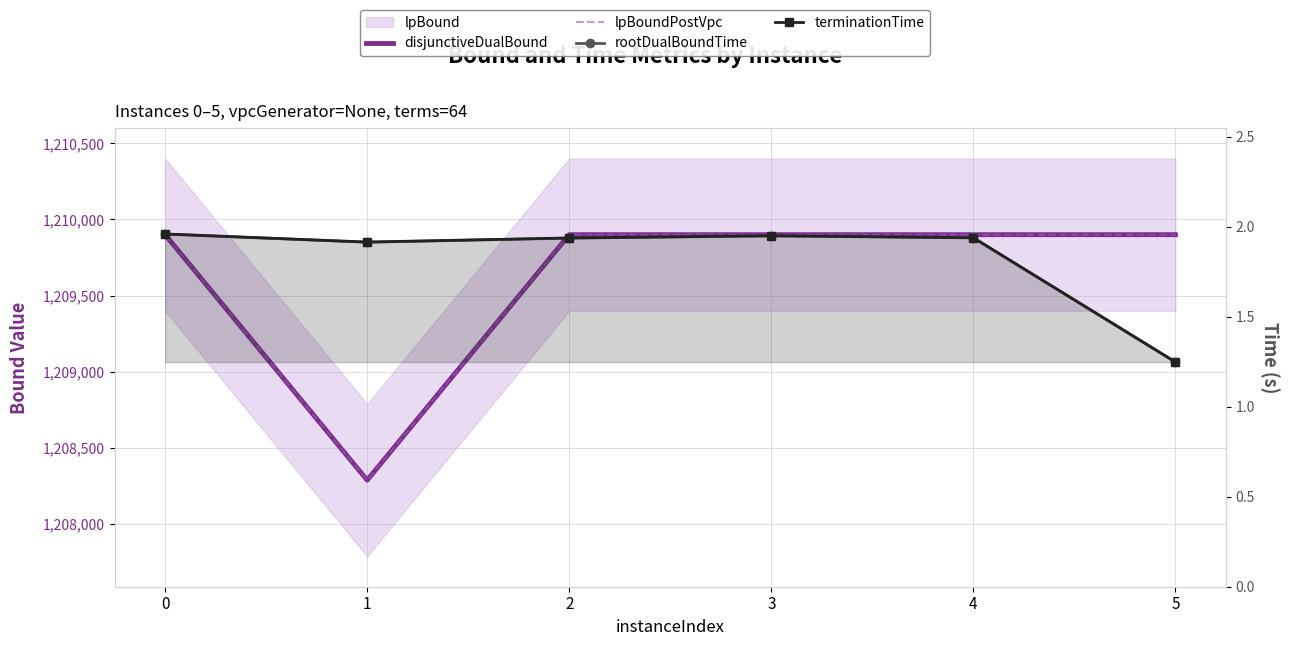

What is the spread (max minus min) of values at 4?

1209898.1